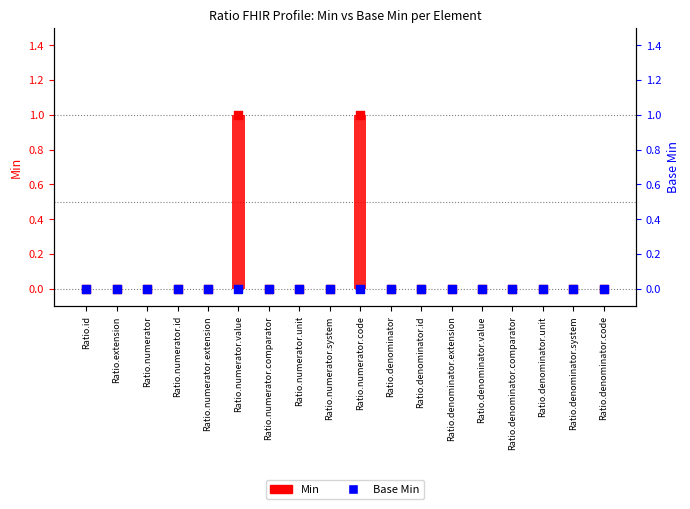

Which series contains the lowest Y value?

Min